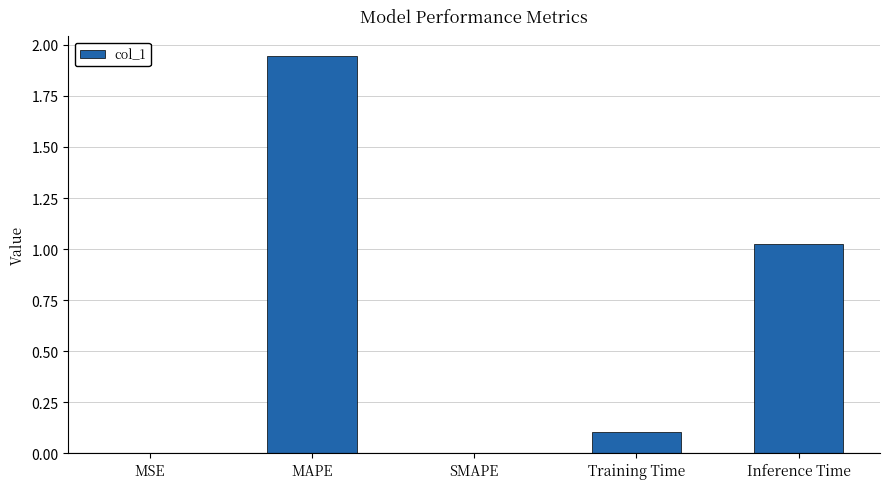

The value at SMAPE is 0.0. True or false?

True